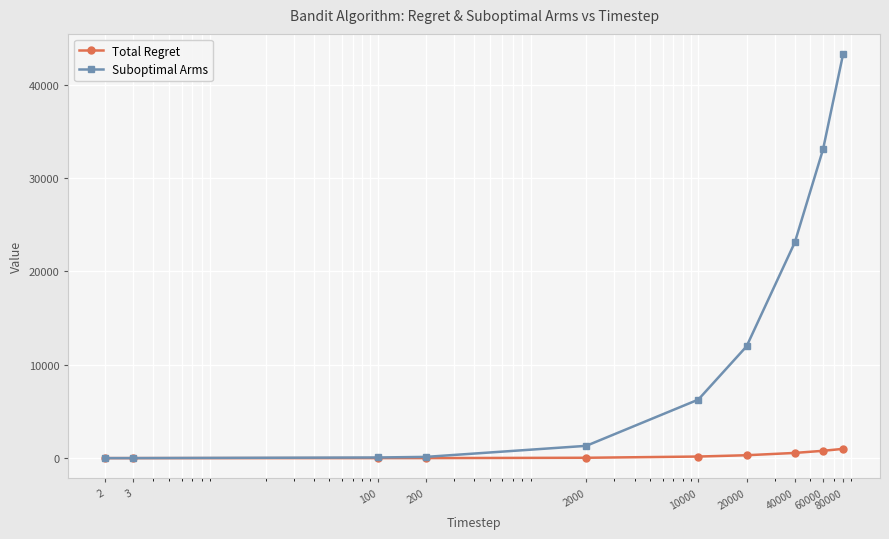

What is the difference between the maximum and minimum values in the Total Regret series?

991.6